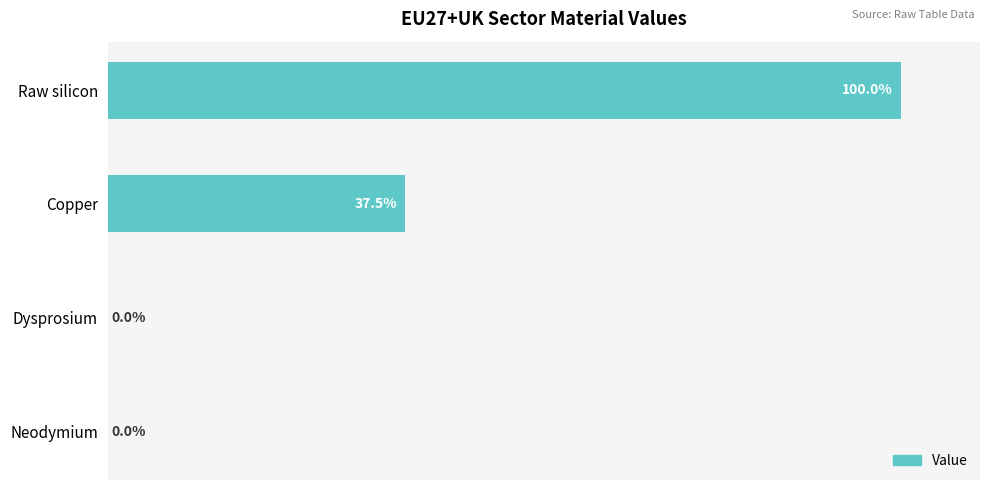

At which category does the chart reach its peak across all series?

Raw silicon